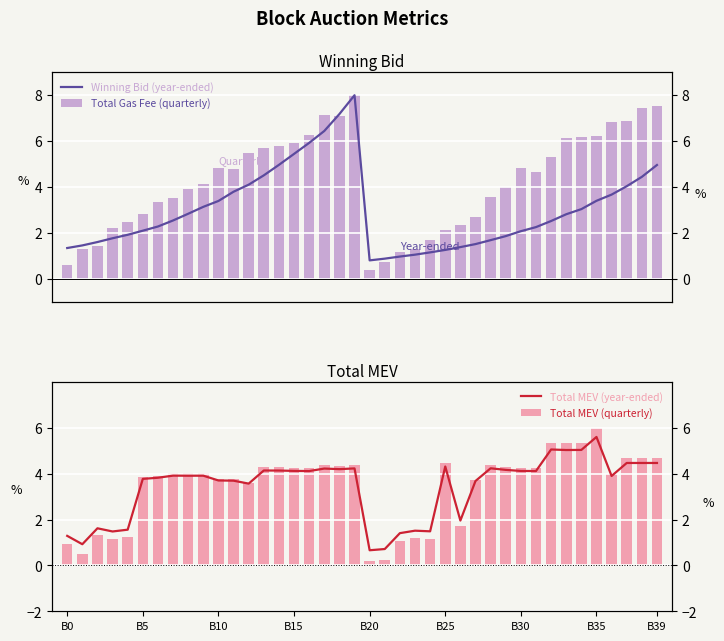

What is the highest value of the Total Gas Fee (quarterly) series?

8.0